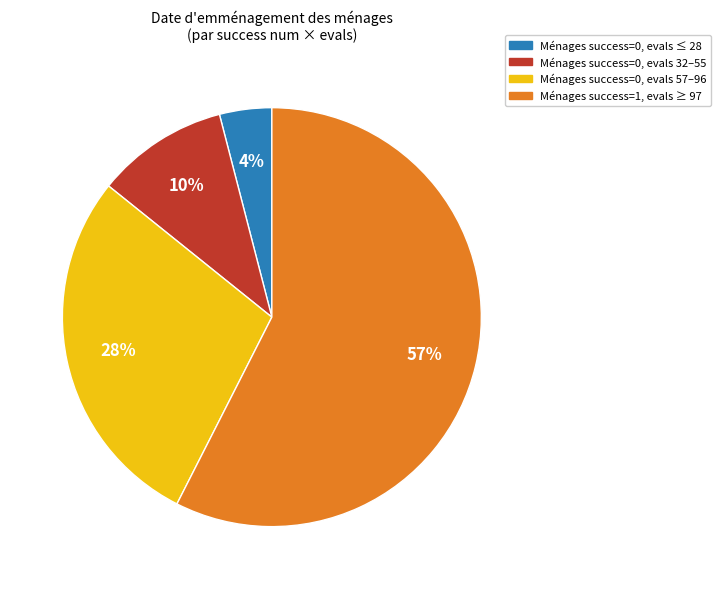

The Ménages success=0, evals 57–96 slice represents 28% of the pie. True or false?

True